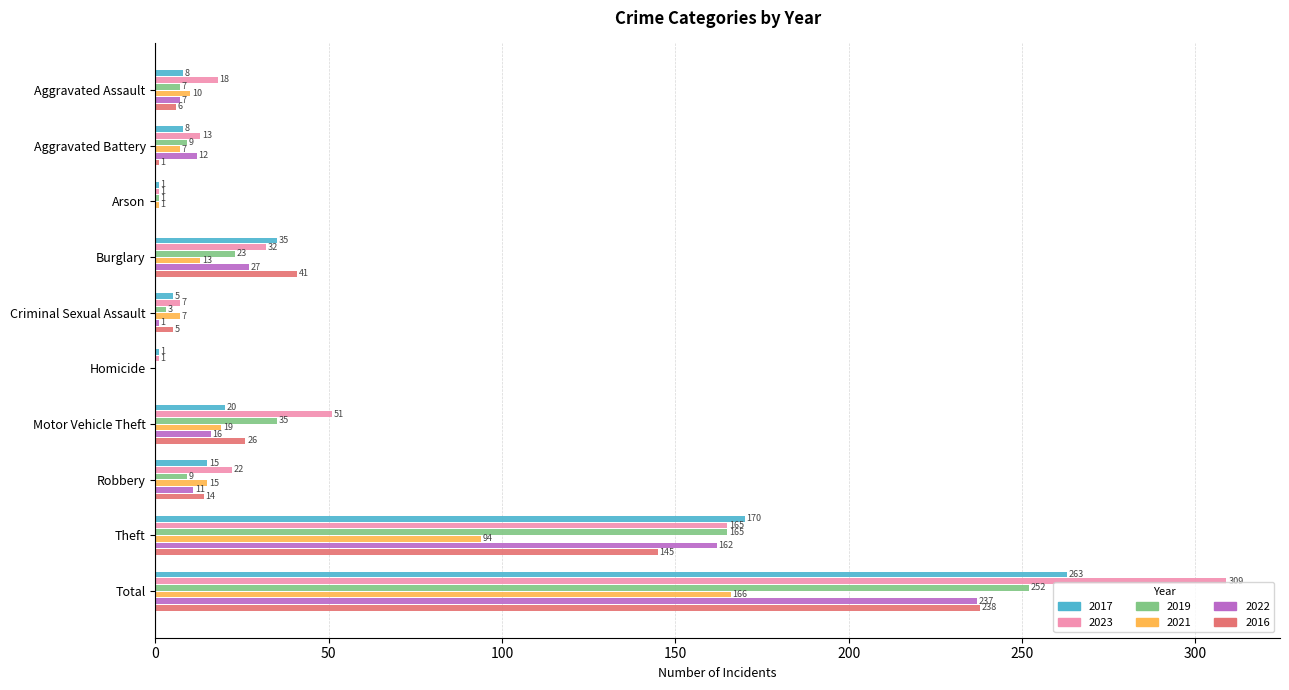

The value of 2017 at Theft is 170. True or false?

True